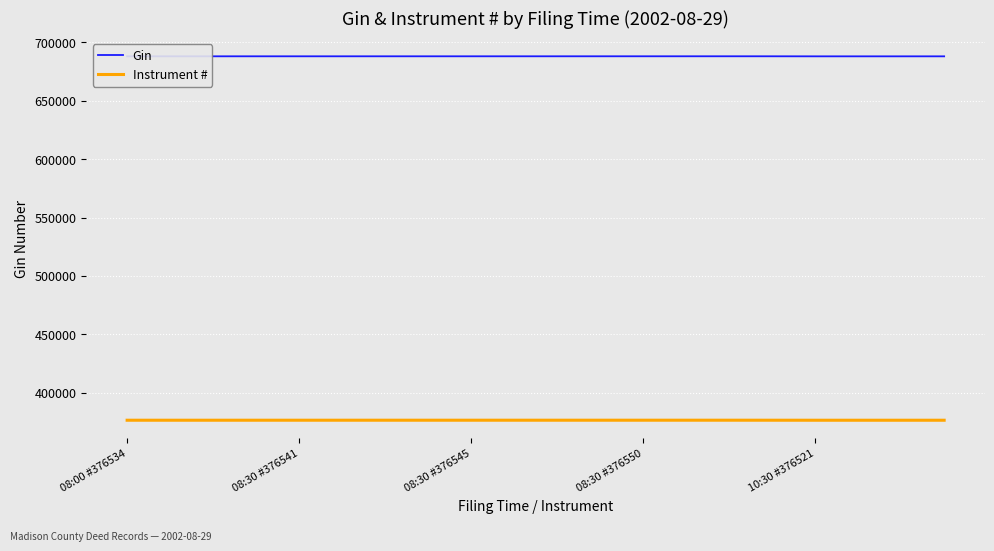

Which series has the largest total across all categories?

Gin